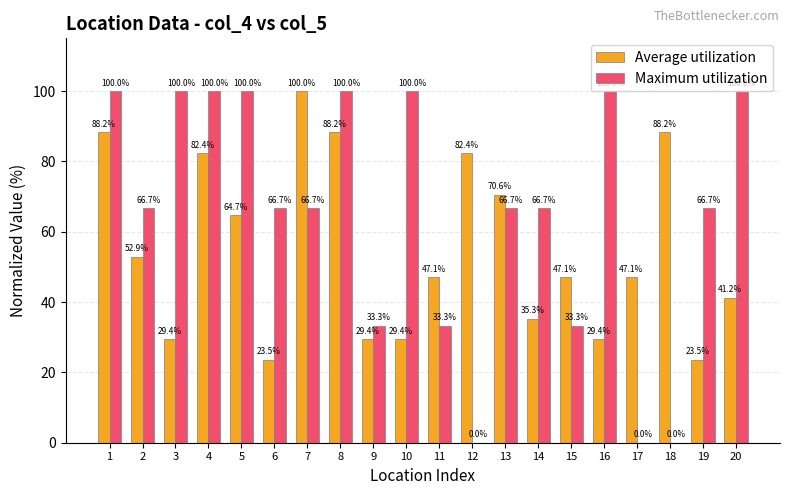

True or false: Maximum utilization has a value of 43.7 at 3.

False